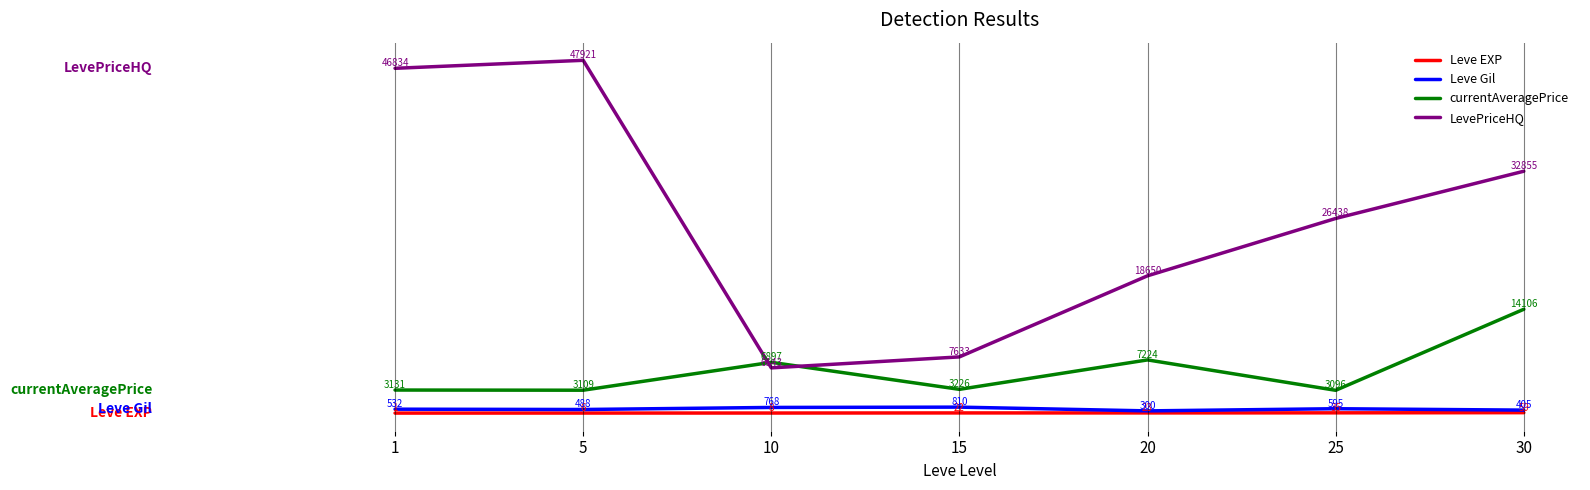

The value of Leve Gil at 30 is 405.0. True or false?

True